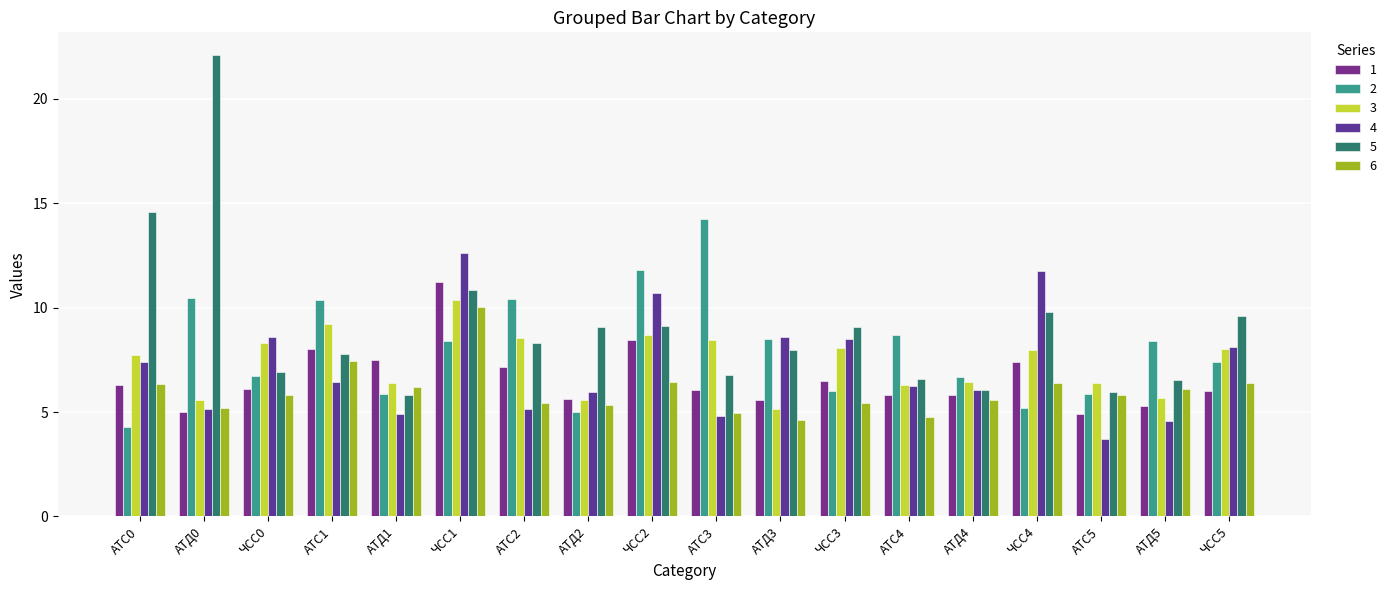

How many categories are shown in the chart?

18